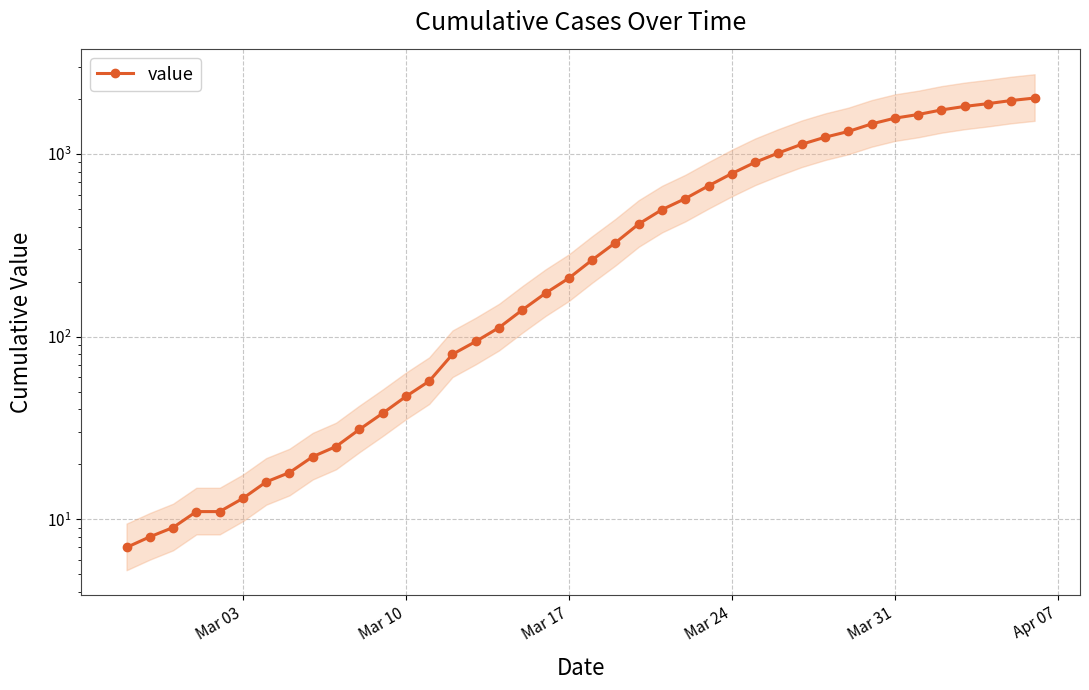

What is the value of the 19th point from the left?

173